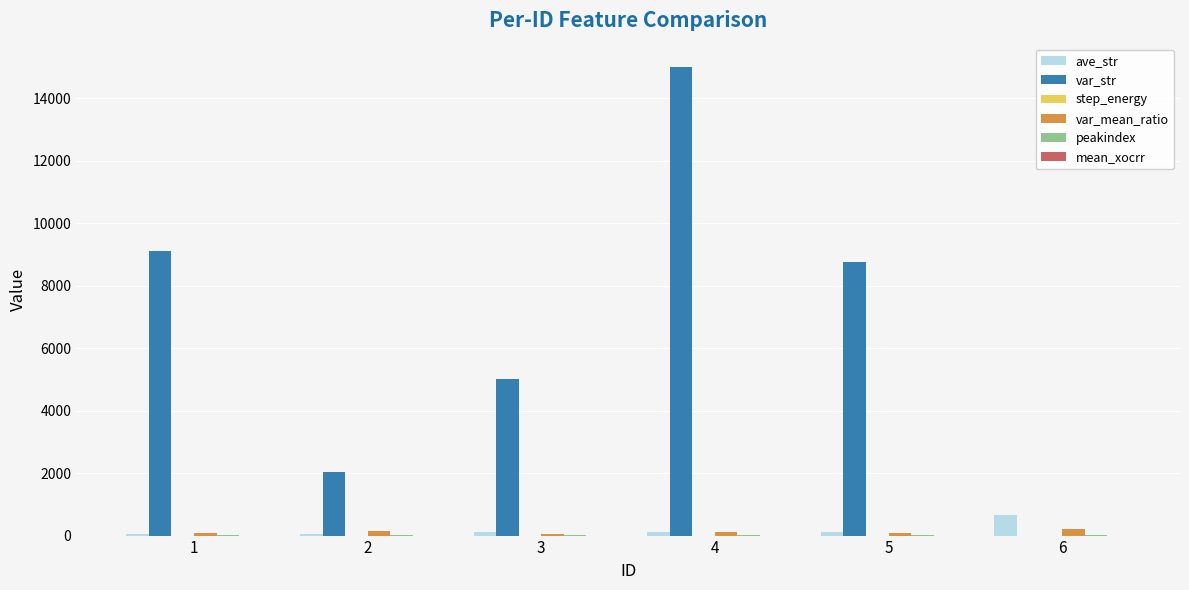

What is the maximum value for ave_str?

675.0